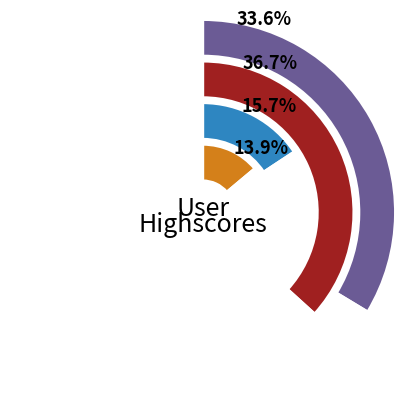

Combined, do Liam and Penelope account for over 50%?

No